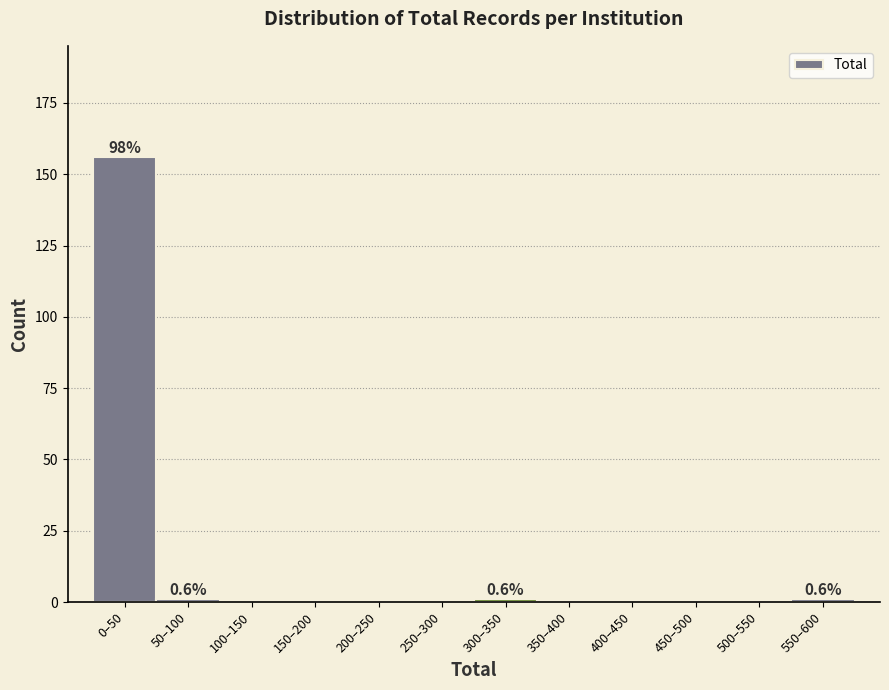

Reading right to left, transcribe all the data shown in this chart.

550–600=1	500–550=0	450–500=0	400–450=0	350–400=0	300–350=1	250–300=0	200–250=0	150–200=0	100–150=0	50–100=1	0–50=156